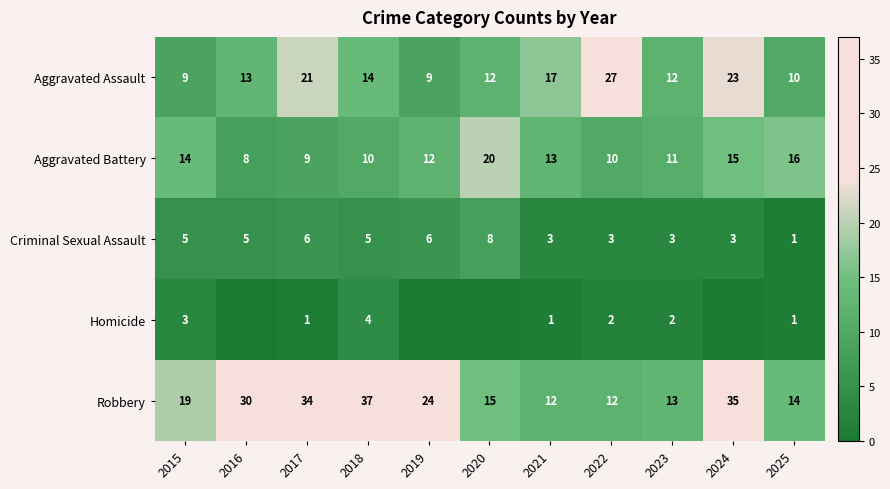

The value of Criminal Sexual Assault at 2020 is 8. True or false?

True